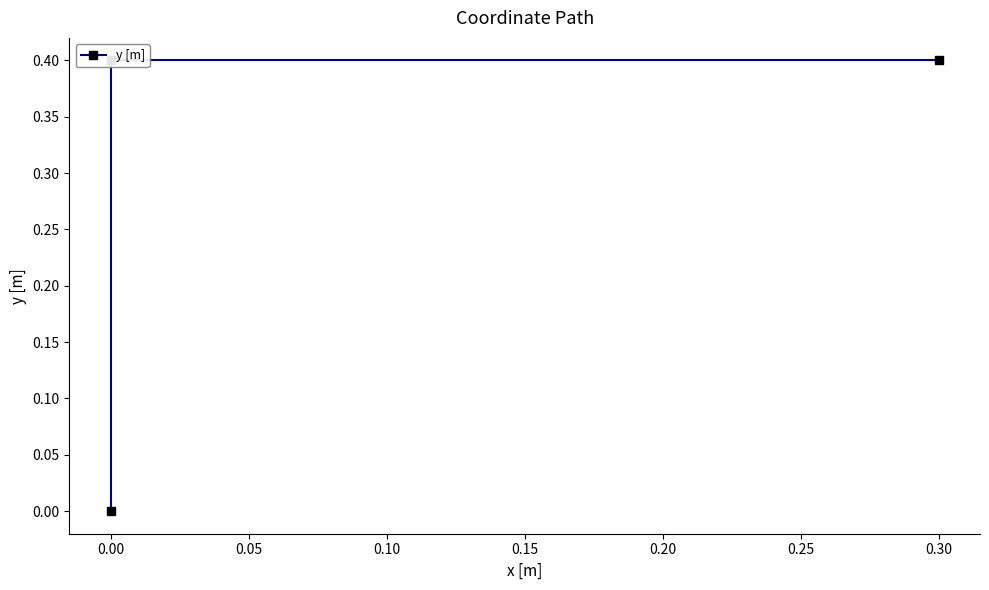

What is the sum of the values at 0.30 and 0.00?

0.8